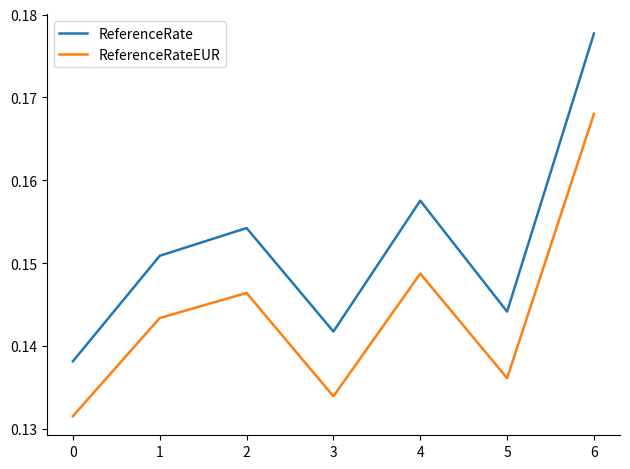

Which series changed the most between 1 and 5?

ReferenceRateEUR